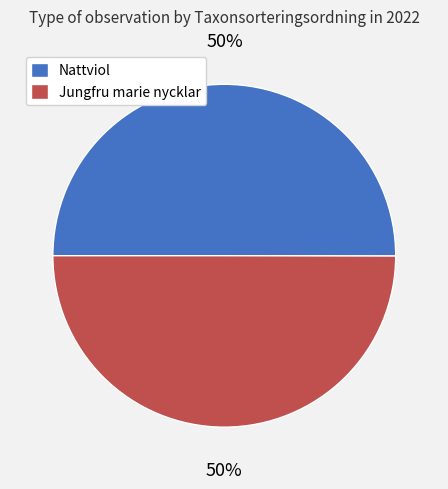

What percentage is the Jungfru marie nycklar slice, to the nearest percent?

50%